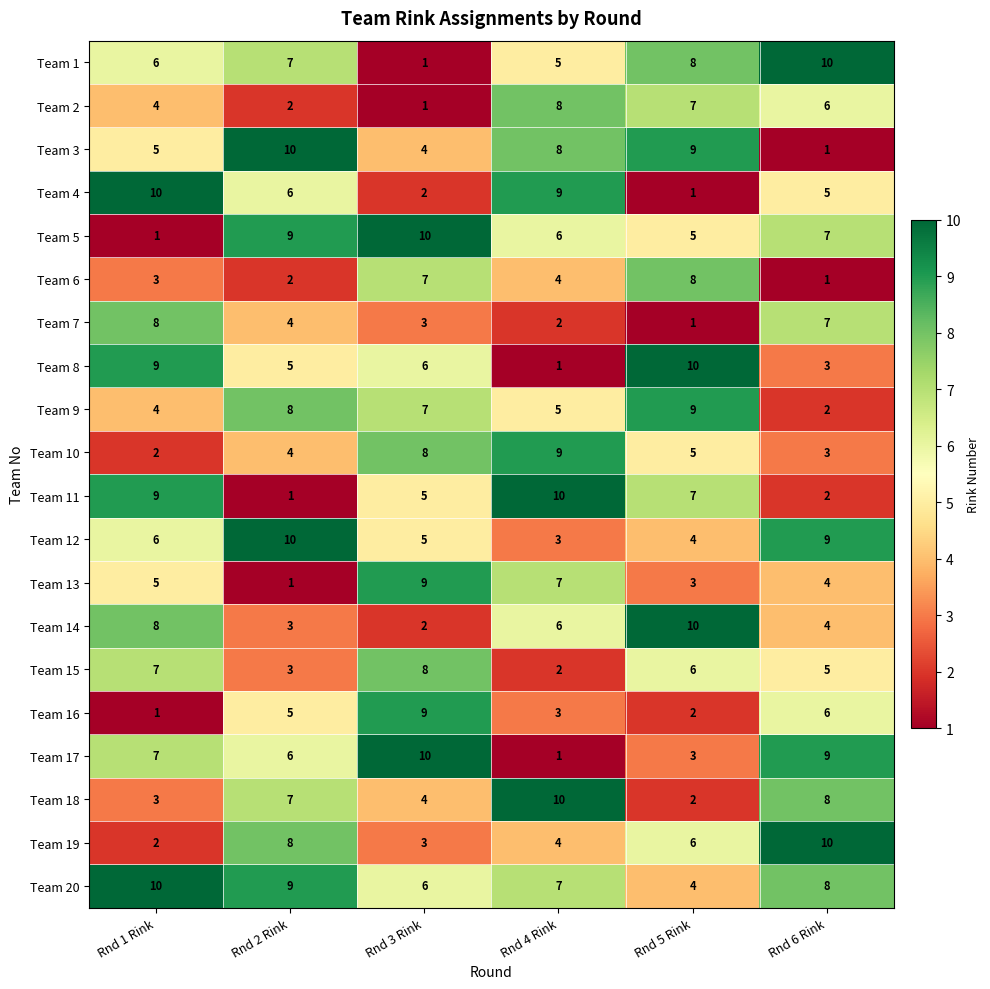

Between Rnd 2 Rink and Rnd 3 Rink, which series saw the biggest shift?

Team 13